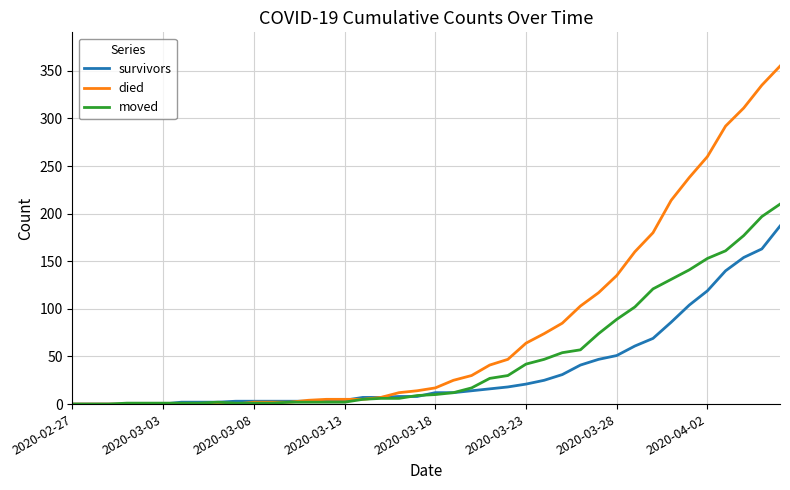

Does the chart have visible grid lines?

Yes